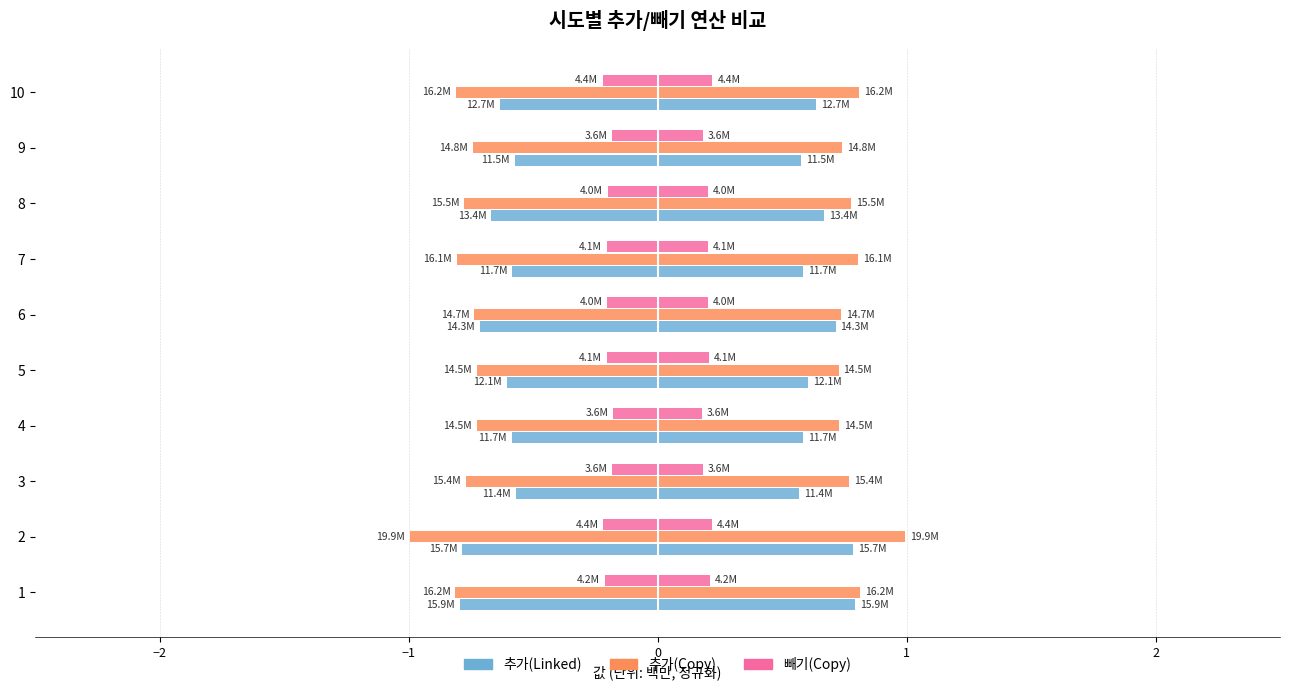

Reading right to left, extract all data points from this chart.

추가(Linked): -0.6	-0.6	-0.7	-0.6	-0.7	-0.6	-0.6	-0.6	-0.8	-0.8
추가(Copy): -0.8	-0.7	-0.8	-0.8	-0.7	-0.7	-0.7	-0.8	-1.0	-0.8
빼기(Copy): -0.2	-0.2	-0.2	-0.2	-0.2	-0.2	-0.2	-0.2	-0.2	-0.2